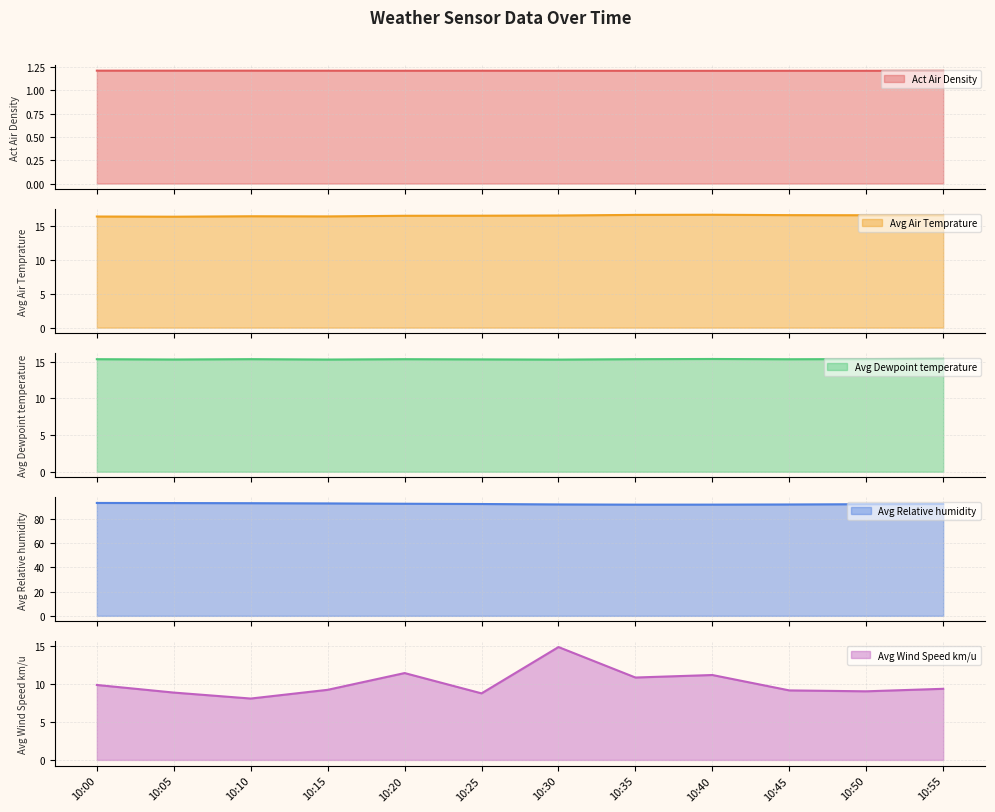

True or false: Act Air Density and Avg Dewpoint temperature cross at least once.

False